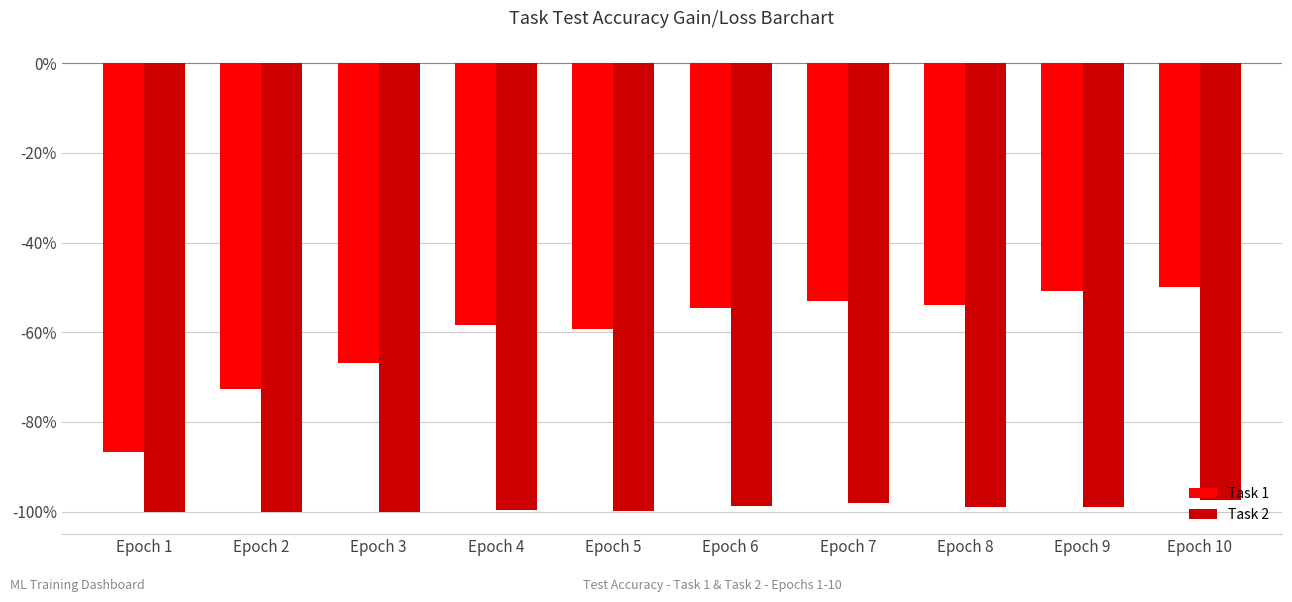

What is the value of the Task 2 bar at the 9th from the left?

-98.9